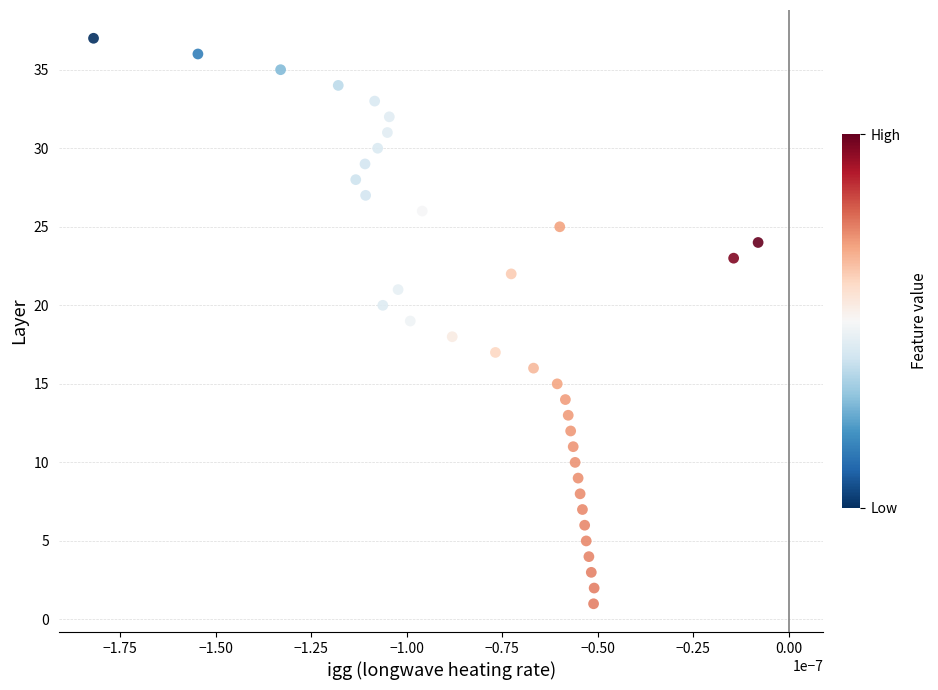

What is the range of Y values (max minus min)?

36